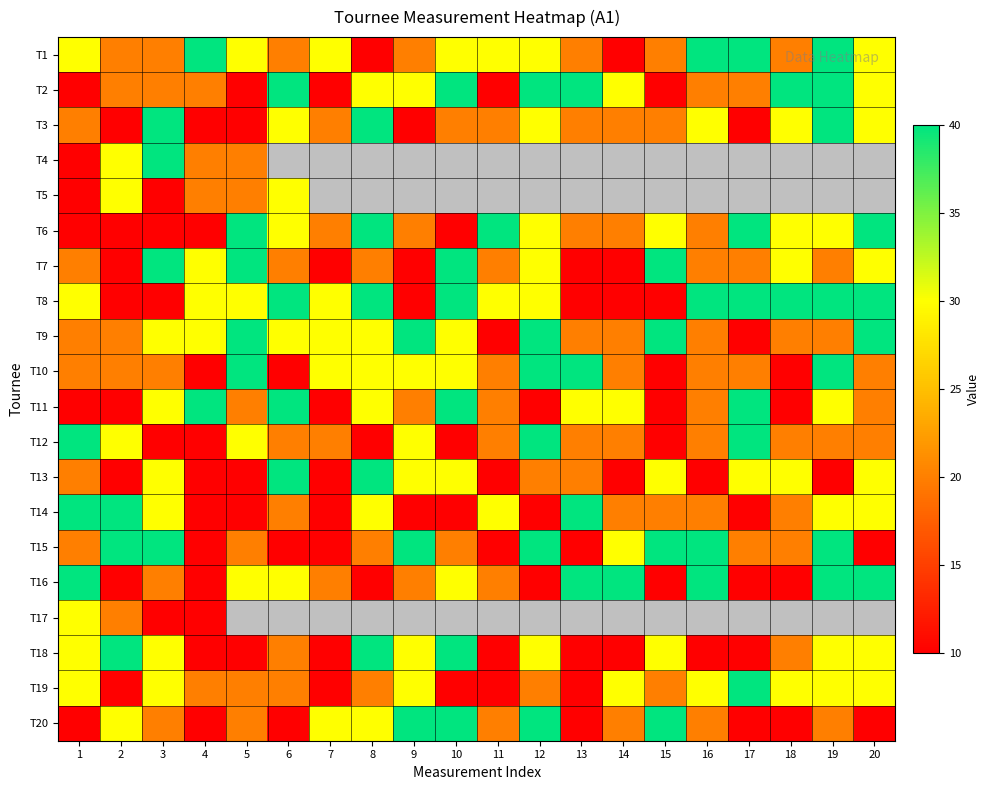

What is the minimum value for T19?

10.0